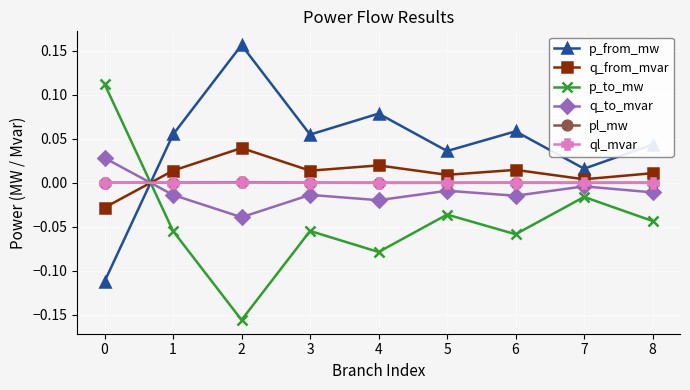

The value of p_to_mw at 2 is -0.1. True or false?

False